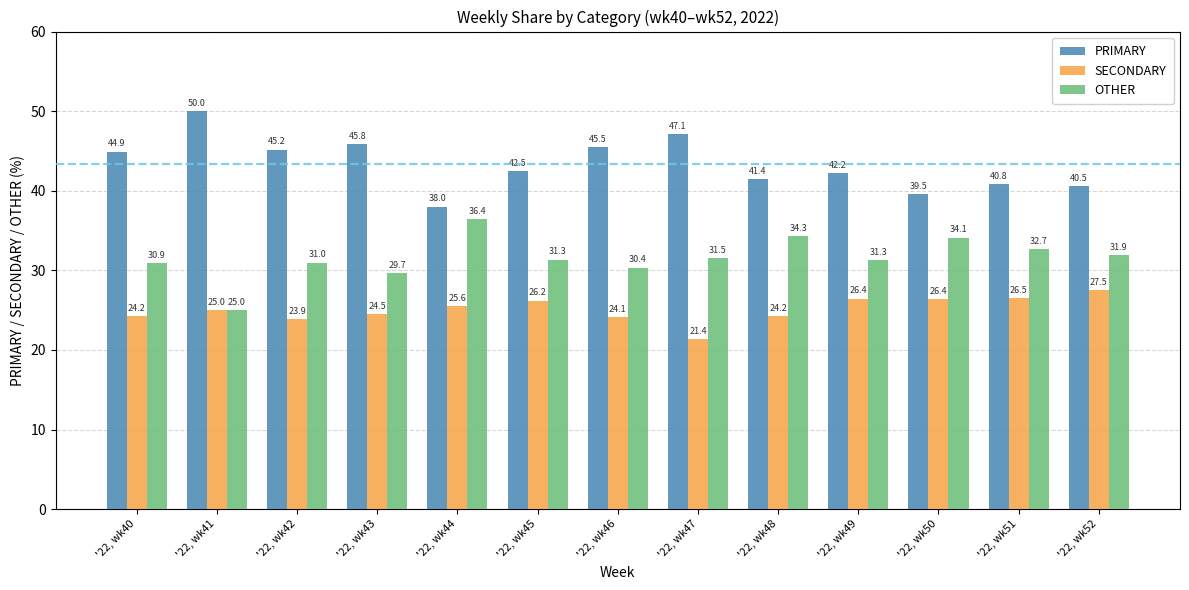

How many series are shown in this chart?

3